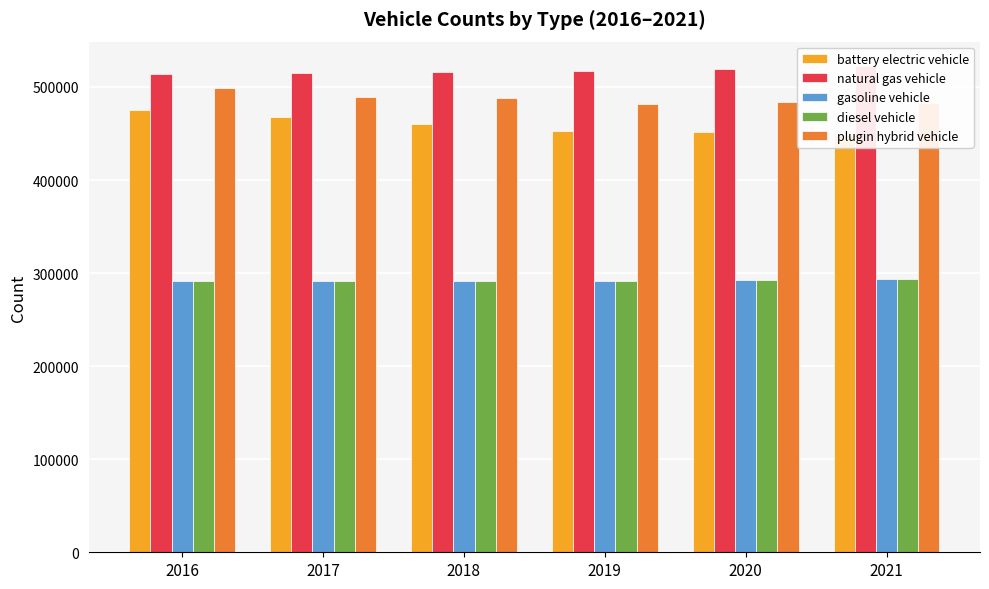

What is the difference between the highest and lowest values at 2021?

229444.5